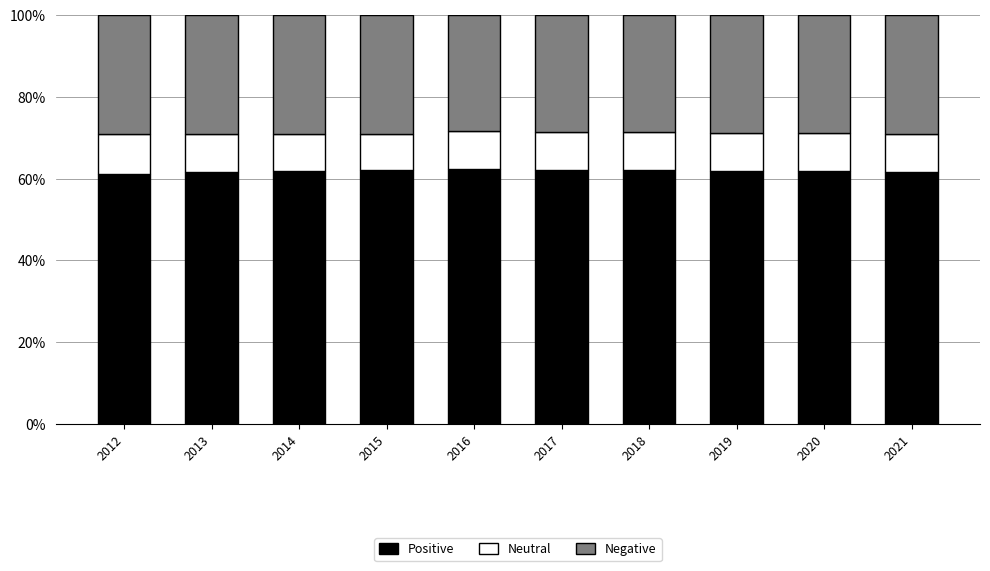

Is it true that Positive equals 62.4 at 2016?

True